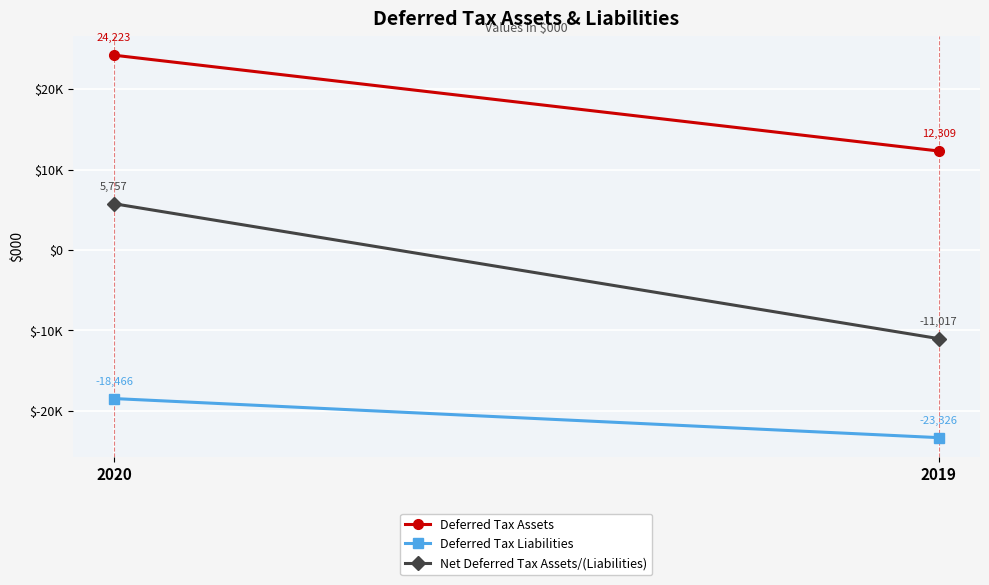

Which series has the largest range (max minus min)?

Net Deferred Tax Assets/(Liabilities)